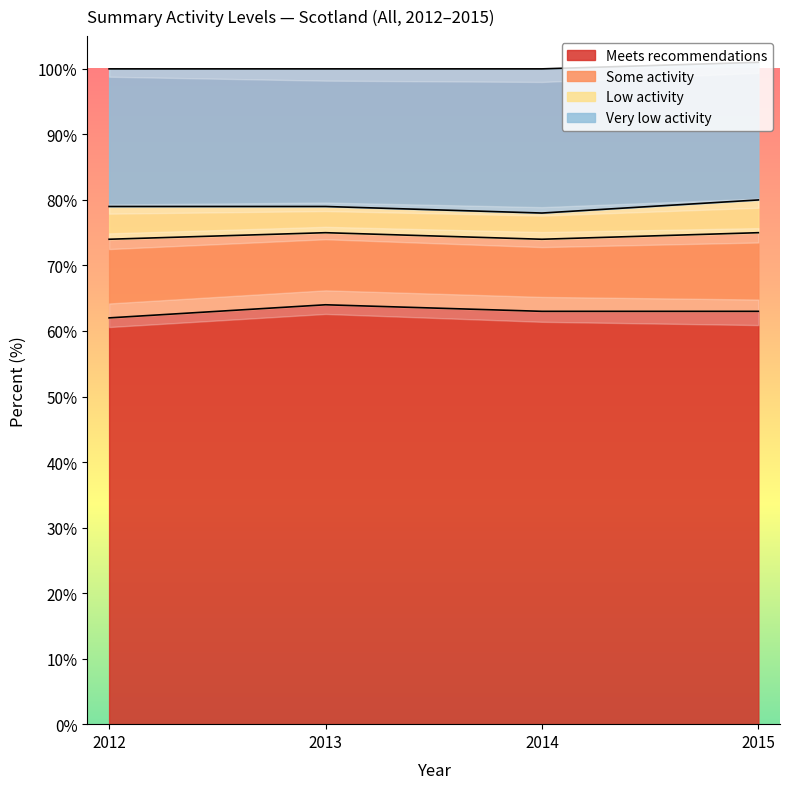

The Low activity series shows 2 at 2014. True or false?

False